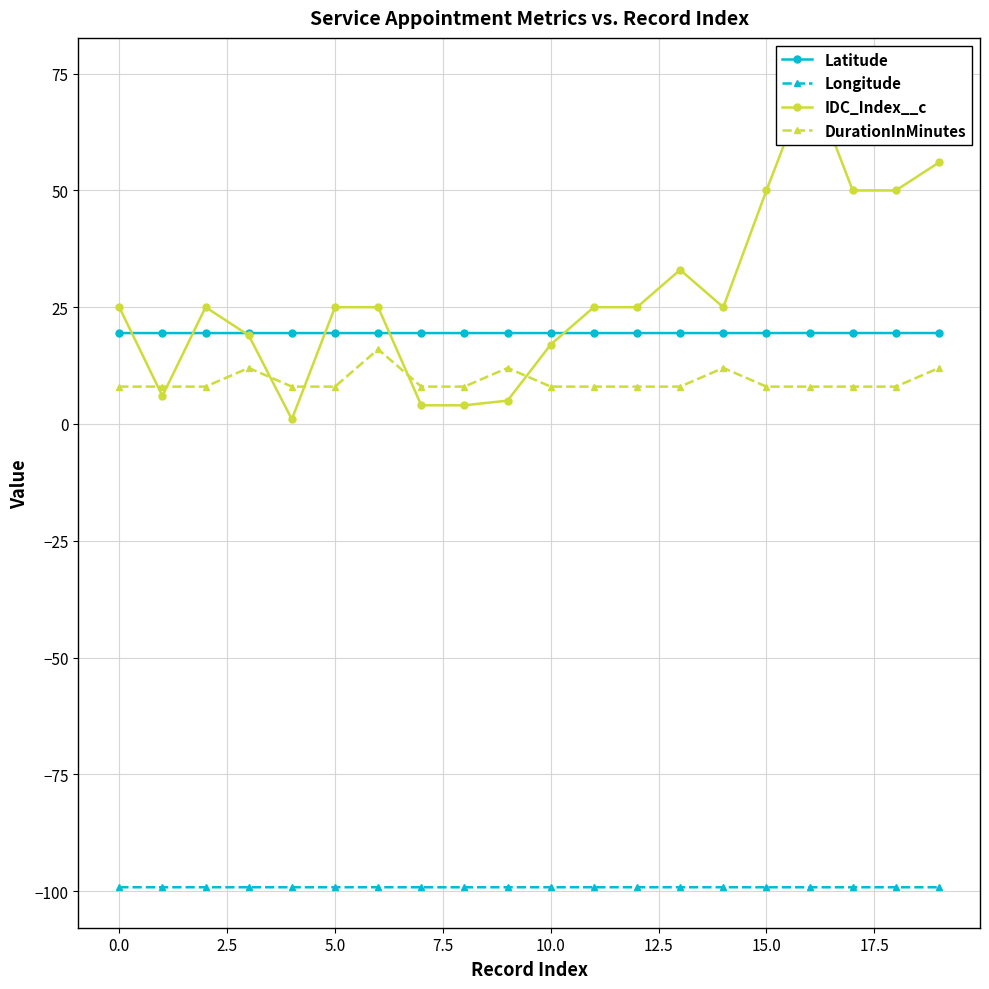

Which series ends up on top after the final intersection of DurationInMinutes and IDC_Index__c?

IDC_Index__c